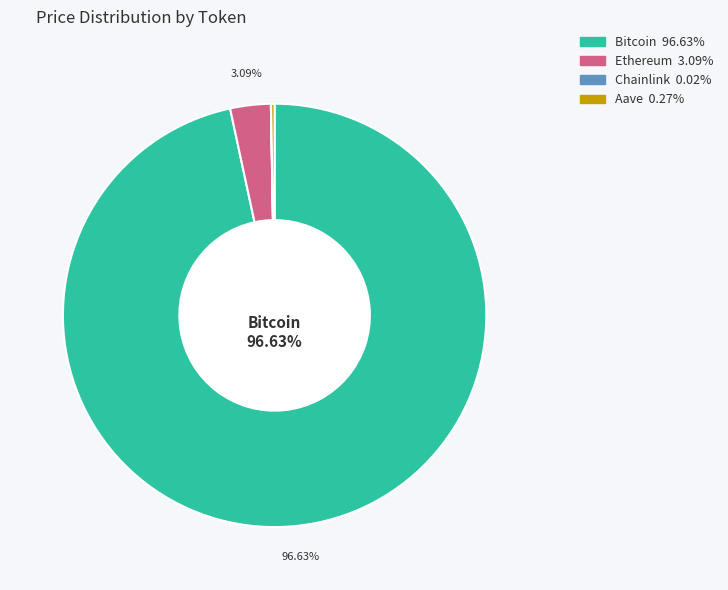

Is there any slice that represents more than half of the pie?

Yes